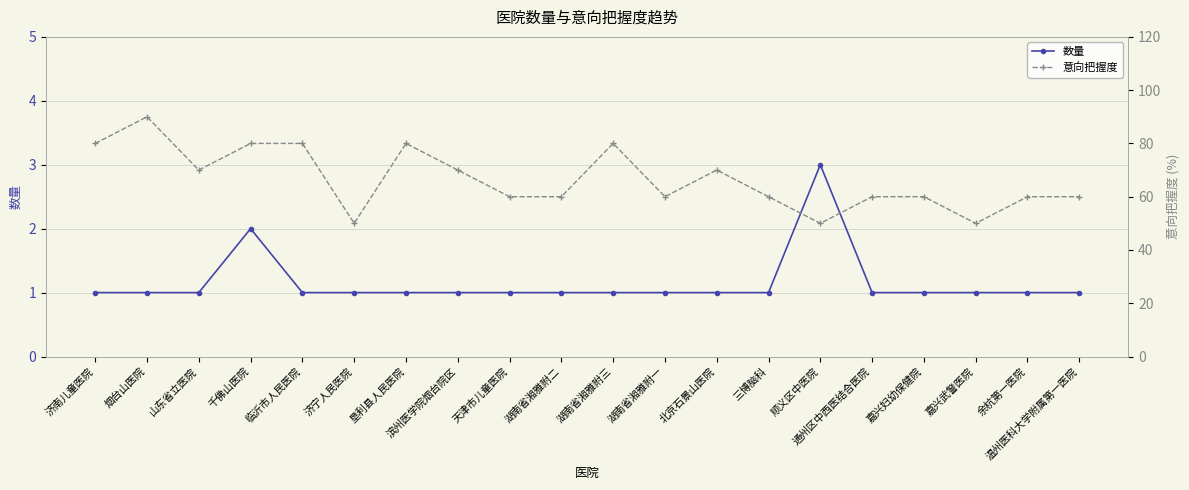

Where does the 意向把握度 series first go above 60?

济南儿童医院